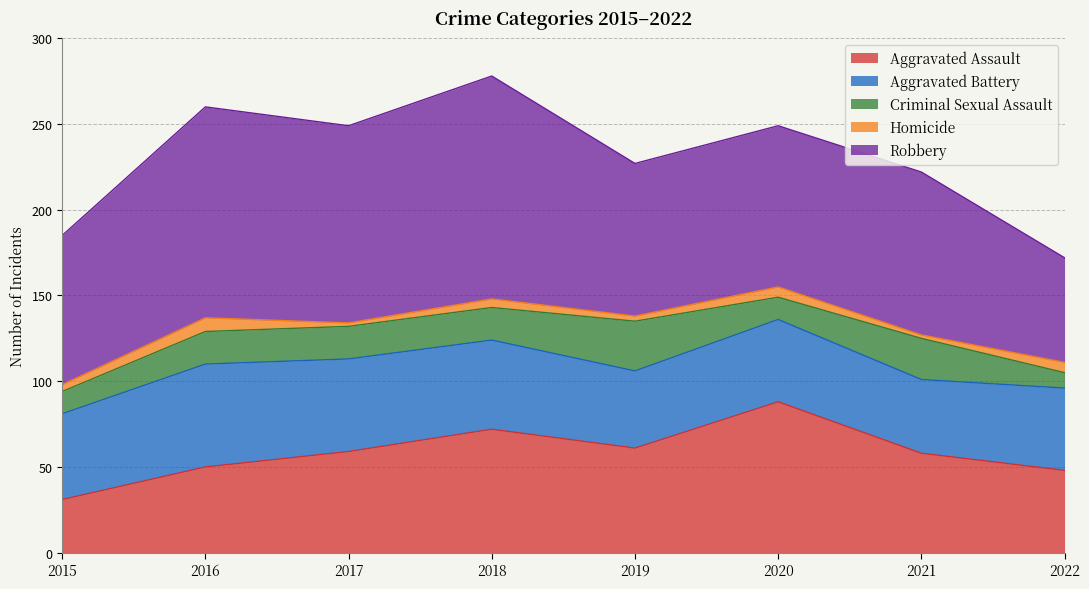

Reading left to right, extract all data points from this chart.

Aggravated Assault: 31	50	59	72	61	88	58	48
Aggravated Battery: 50	60	54	52	45	48	43	48
Criminal Sexual Assault: 13	19	19	19	29	13	24	9
Homicide: 4	8	2	5	3	6	2	6
Robbery: 87	123	115	130	89	94	95	61